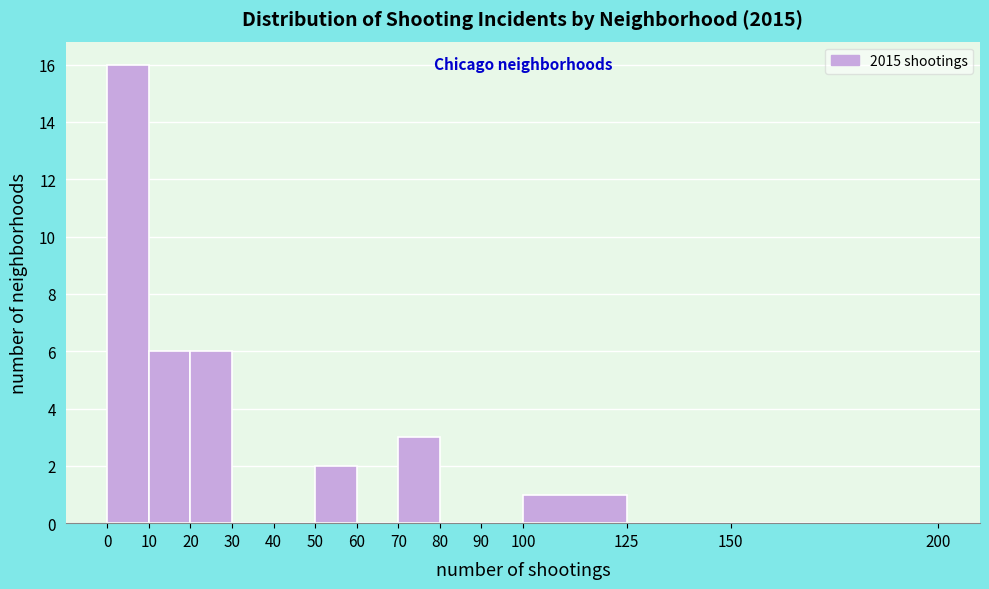

How tall is the bar that spans 70 to 80 on the x-axis? The values are not printed on the chart, so give them approximately, as read against the axis.

3